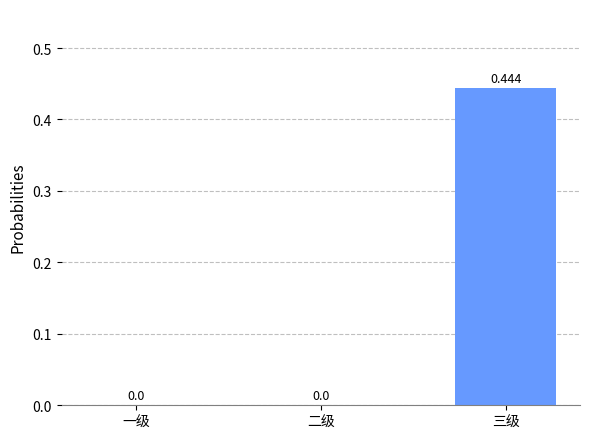

Between 三级 and 二级, which is larger?

三级